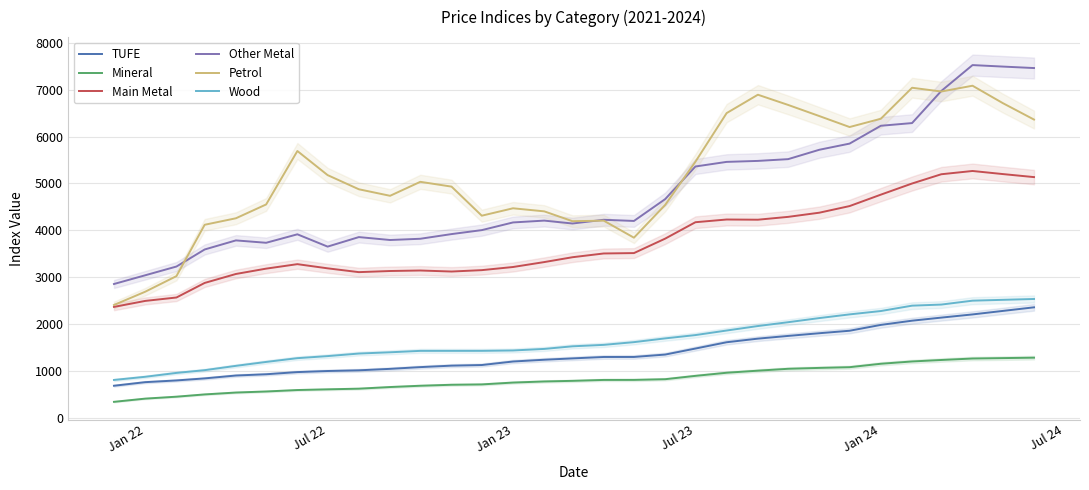

What is the difference between the maximum and minimum values in the Main Metal series?

2897.8